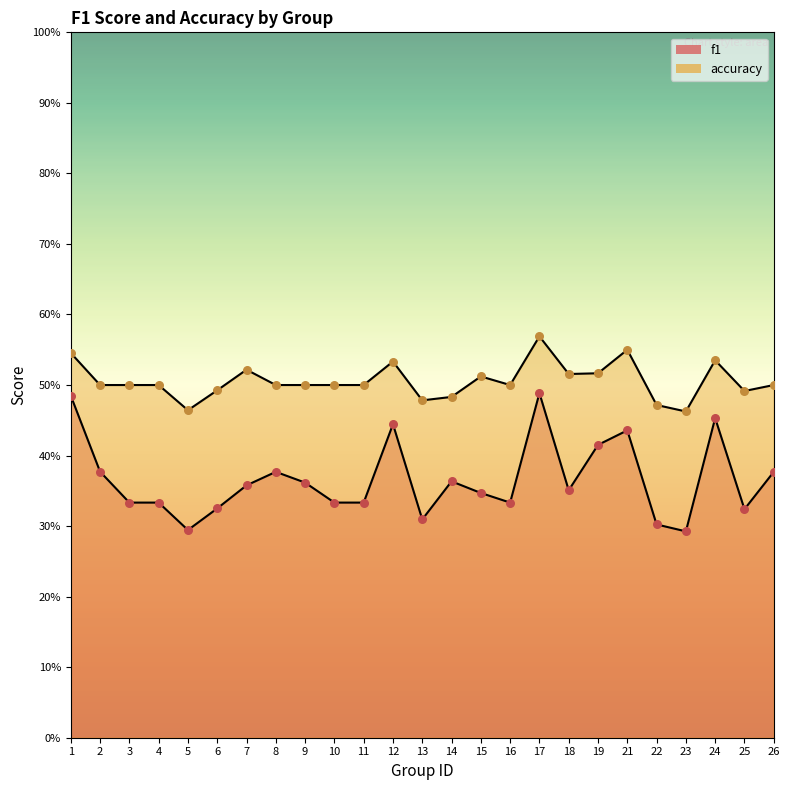

Which series reaches the minimum Y coordinate?

f1